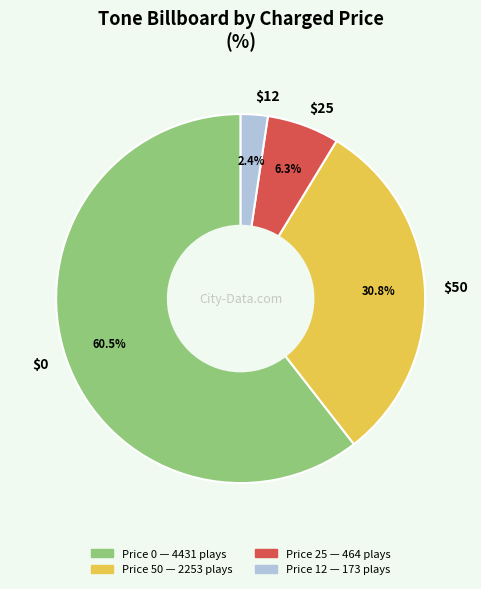

Is $12 the majority of the pie?

No